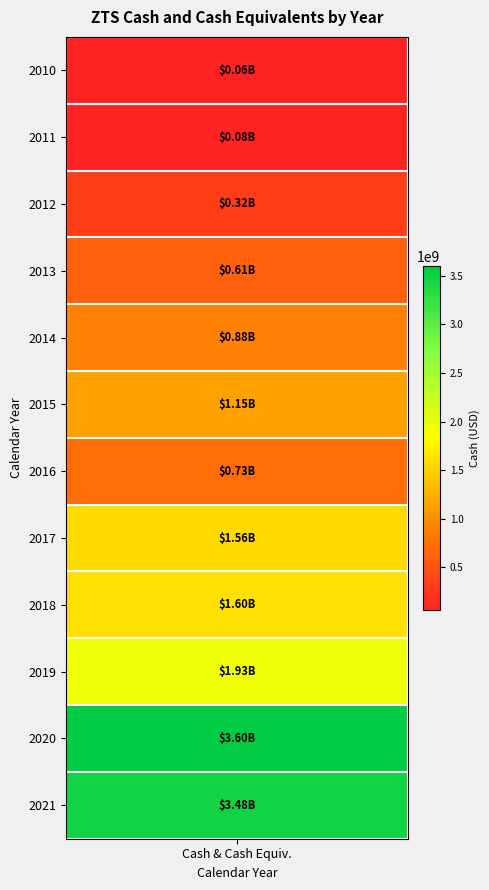

At which category does the chart reach its peak across all series?

2020